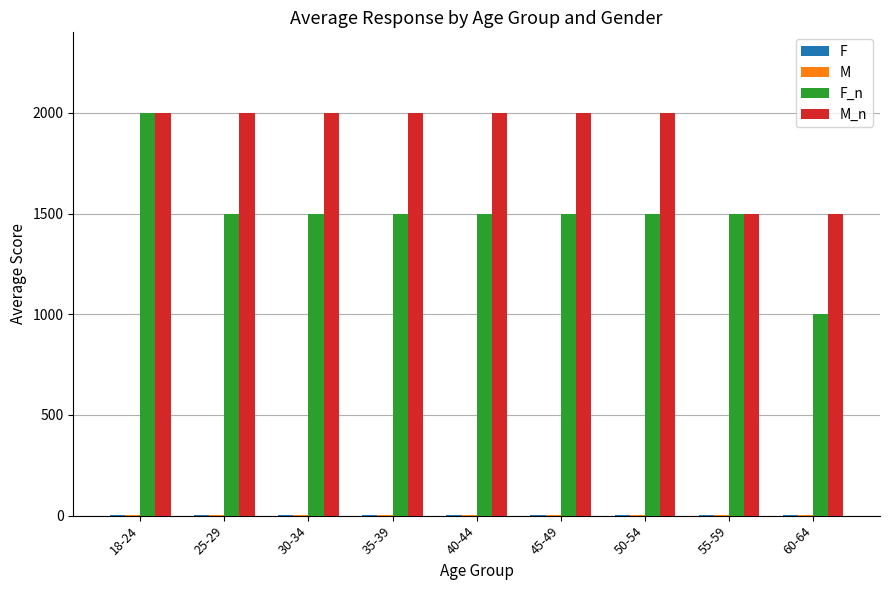

What is the spread (max minus min) of values at 55-59?

1497